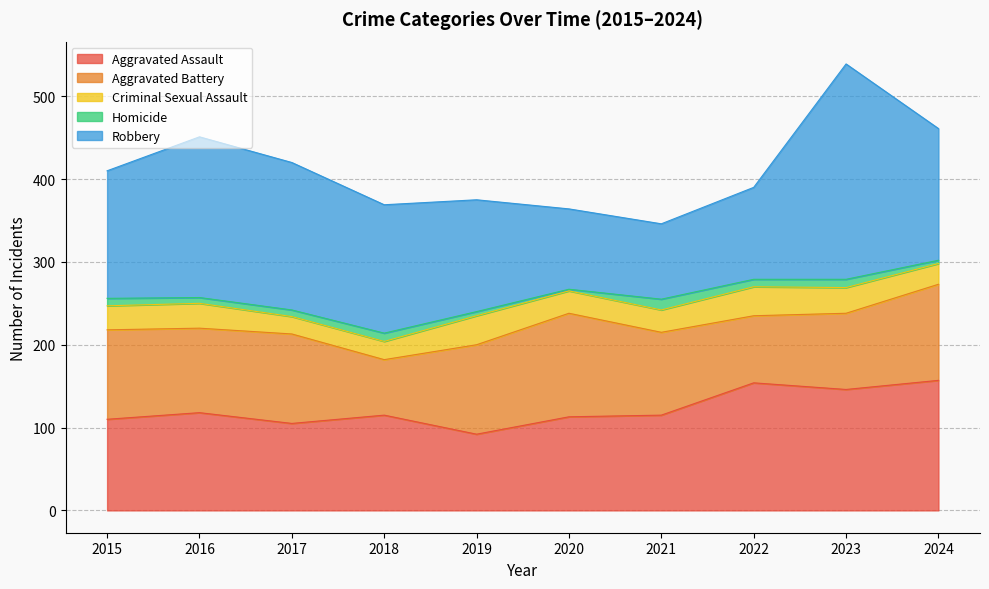

Reading left to right, extract all data points from this chart.

Aggravated Assault: 110	118	105	115	92	113	115	154	146	157
Aggravated Battery: 108	102	108	67	108	125	100	81	92	116
Criminal Sexual Assault: 29	30	21	22	35	27	27	35	31	25
Homicide: 9	7	8	10	5	2	13	9	10	4
Robbery: 154	194	178	155	135	97	91	111	260	159